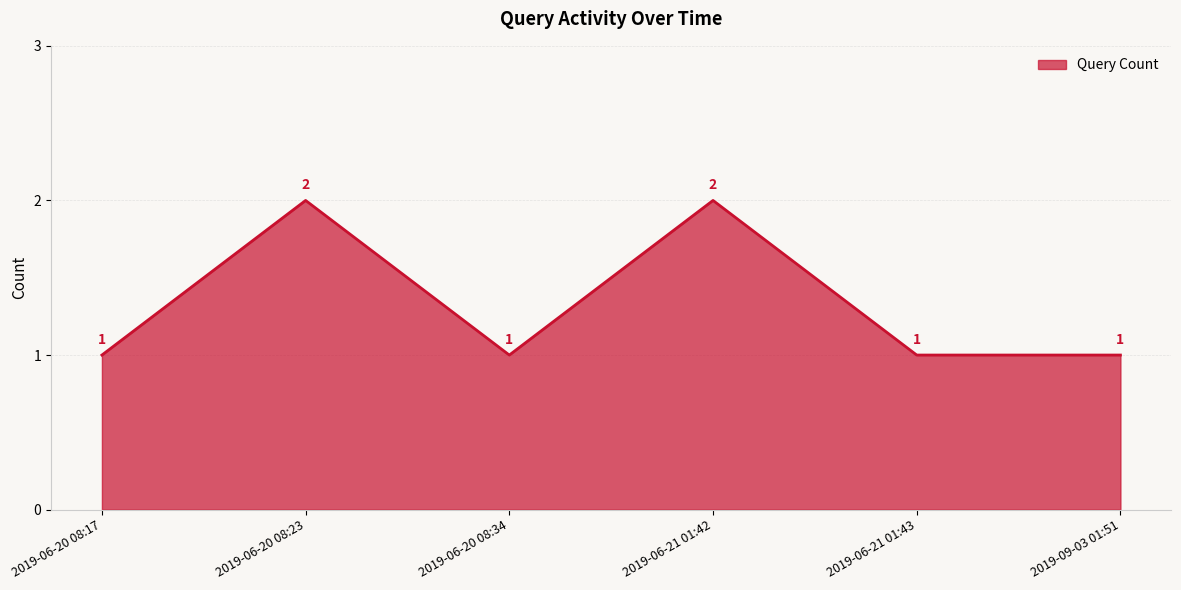

The chart shows a value of 2 at 2019-09-03 01:51. True or false?

False